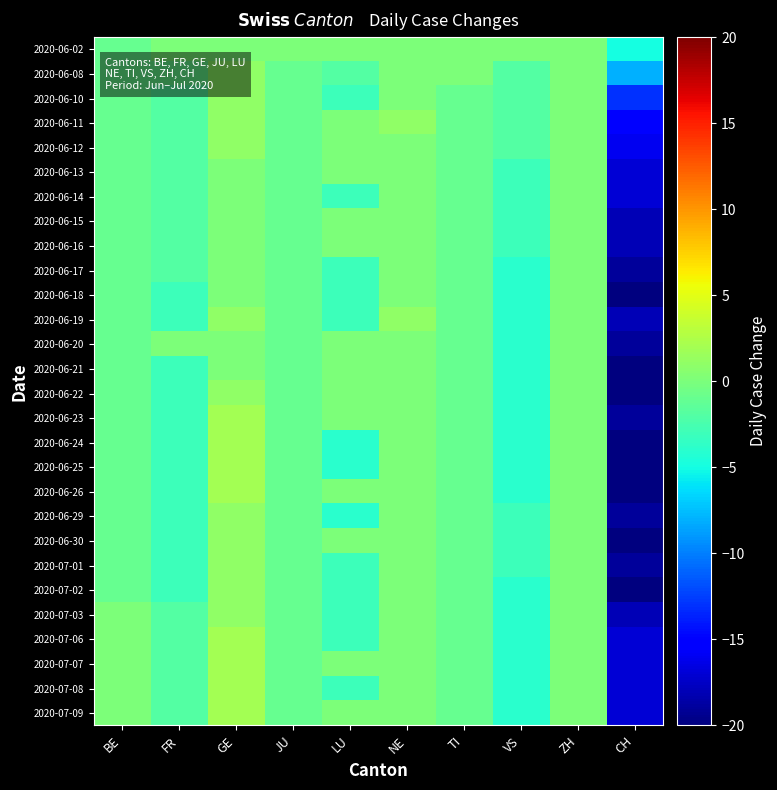

What is the difference between the highest and lowest values at BE?

1